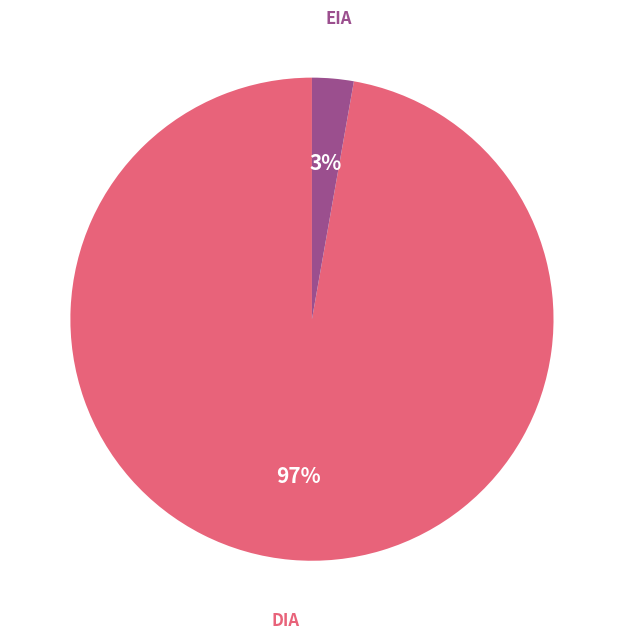

Is there a majority slice in this chart?

Yes